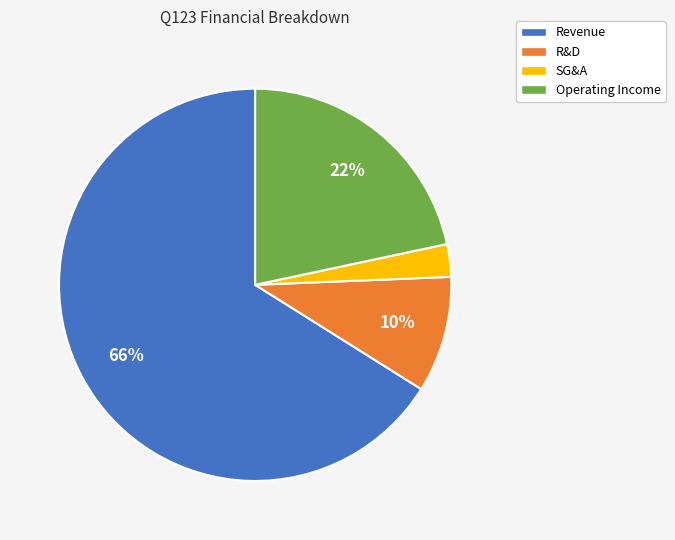

To the nearest percent, what is the average slice percentage?

25%